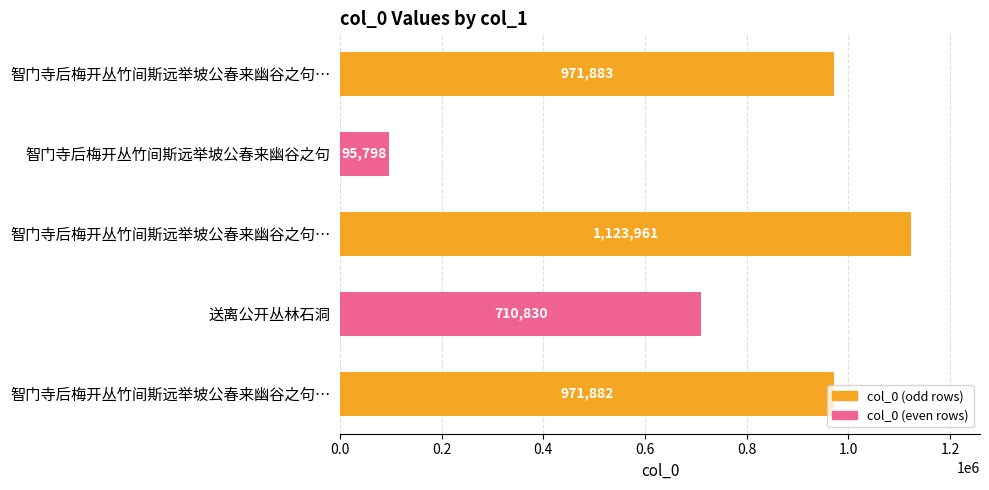

What is the difference between the maximum and second lowest values?

413131